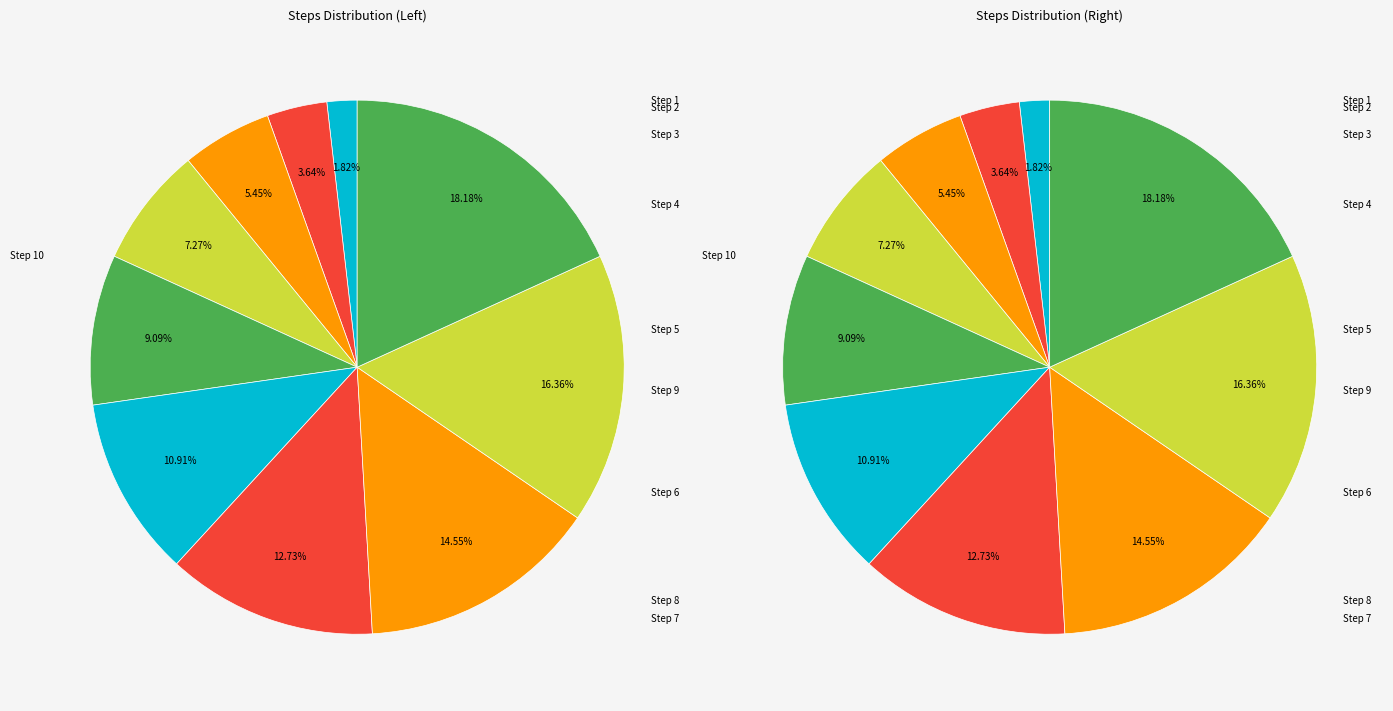

What percentage is the Step 10 slice, to the nearest percent?

18%